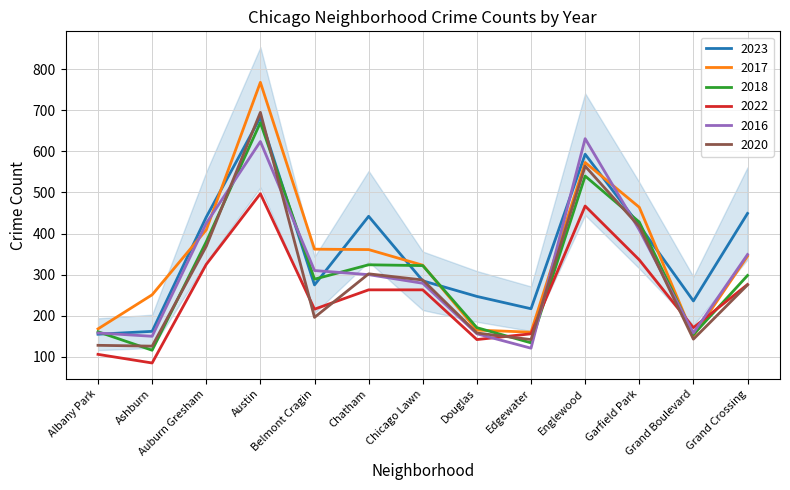

In 2017, how many points are higher than both neighbors (excluding endpoints)?

2